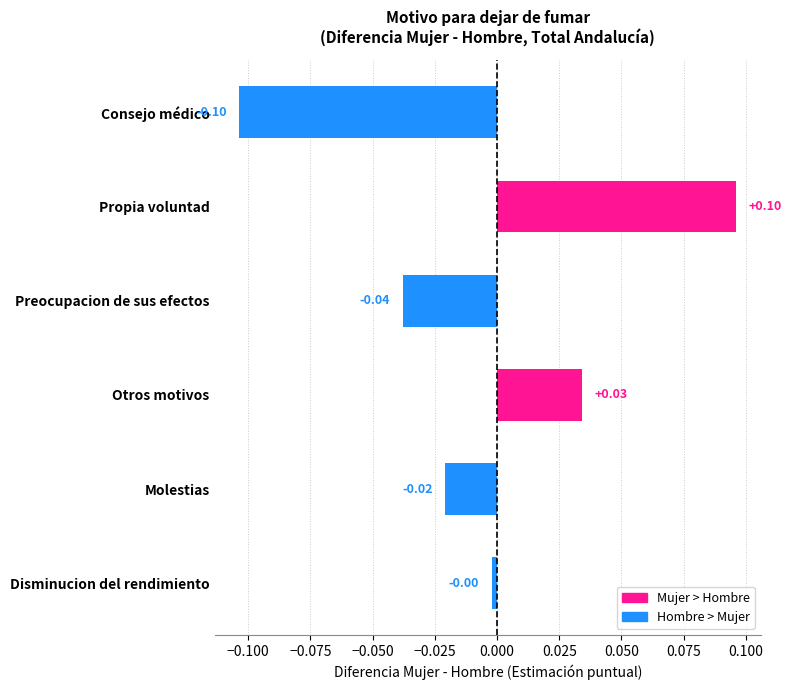

Are the bars grouped side by side (vs. stacked)?

No